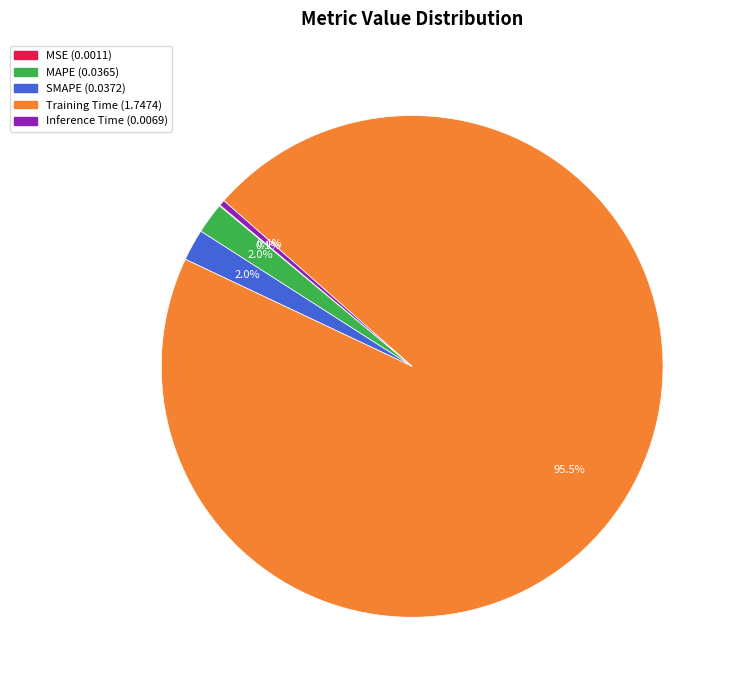

Which has a higher value, MAPE or Training Time?

Training Time